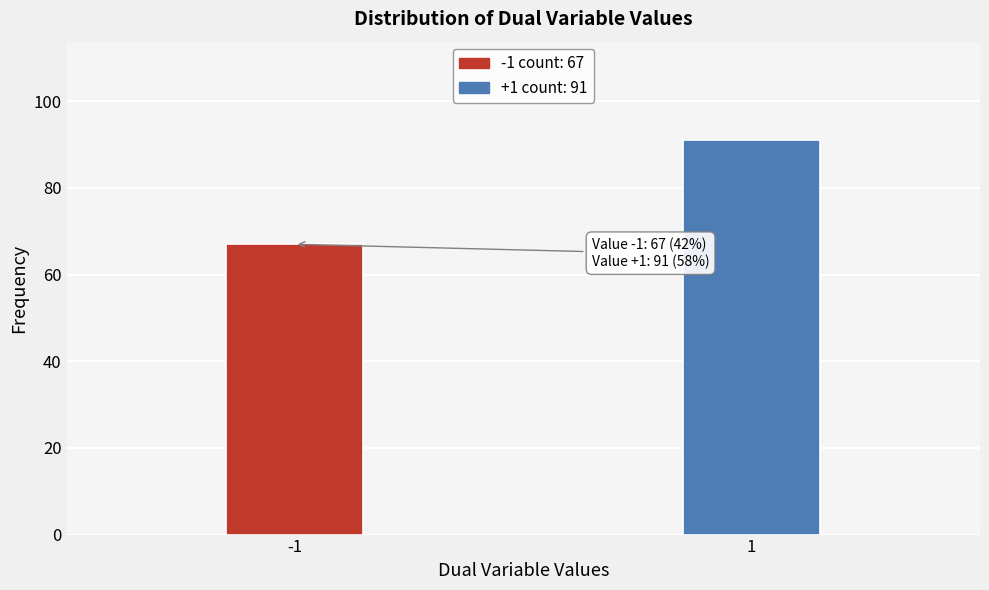

Reading left to right, list all the values displayed in this chart.

67	91